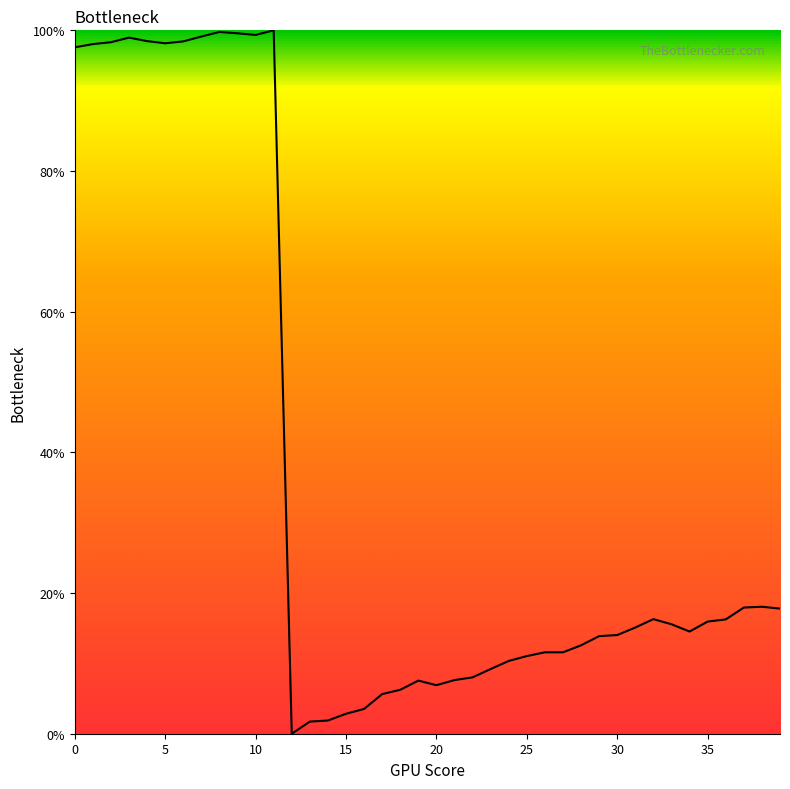

What is the difference between the maximum and minimum values?

100.0